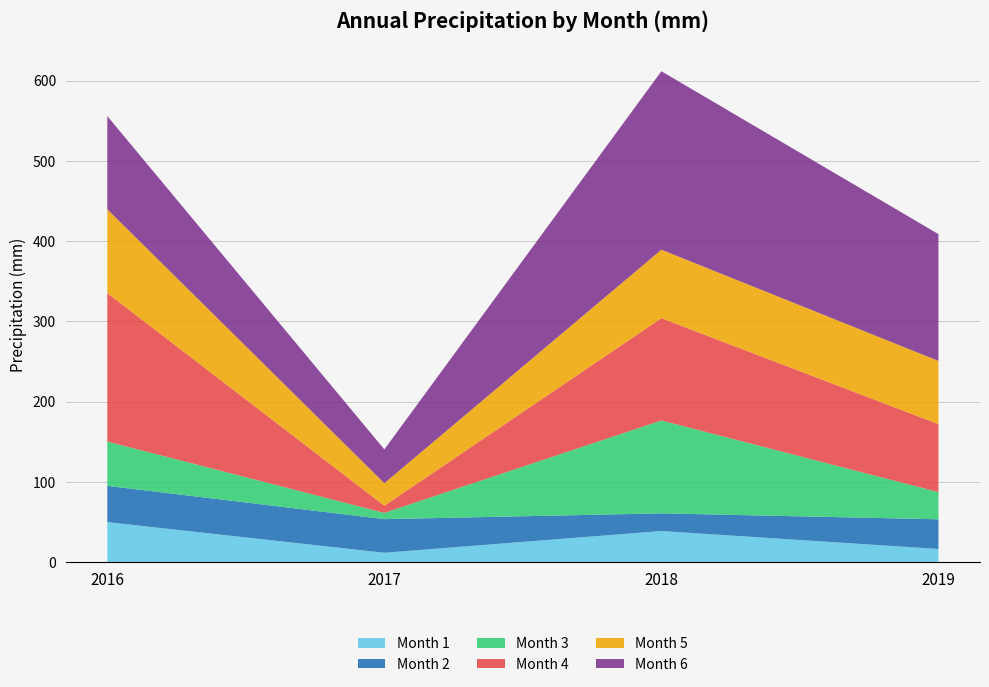

Reading left to right, what are all the values shown in this chart?

Month 1: 49.9	11.7	38.8	16.4
Month 2: 45.2	41.9	22.0	37.0
Month 3: 55.2	7.8	115.8	33.9
Month 4: 185.0	8.9	127.4	84.7
Month 5: 104.5	28.1	85.4	78.8
Month 6: 116.1	42.1	222.4	158.0